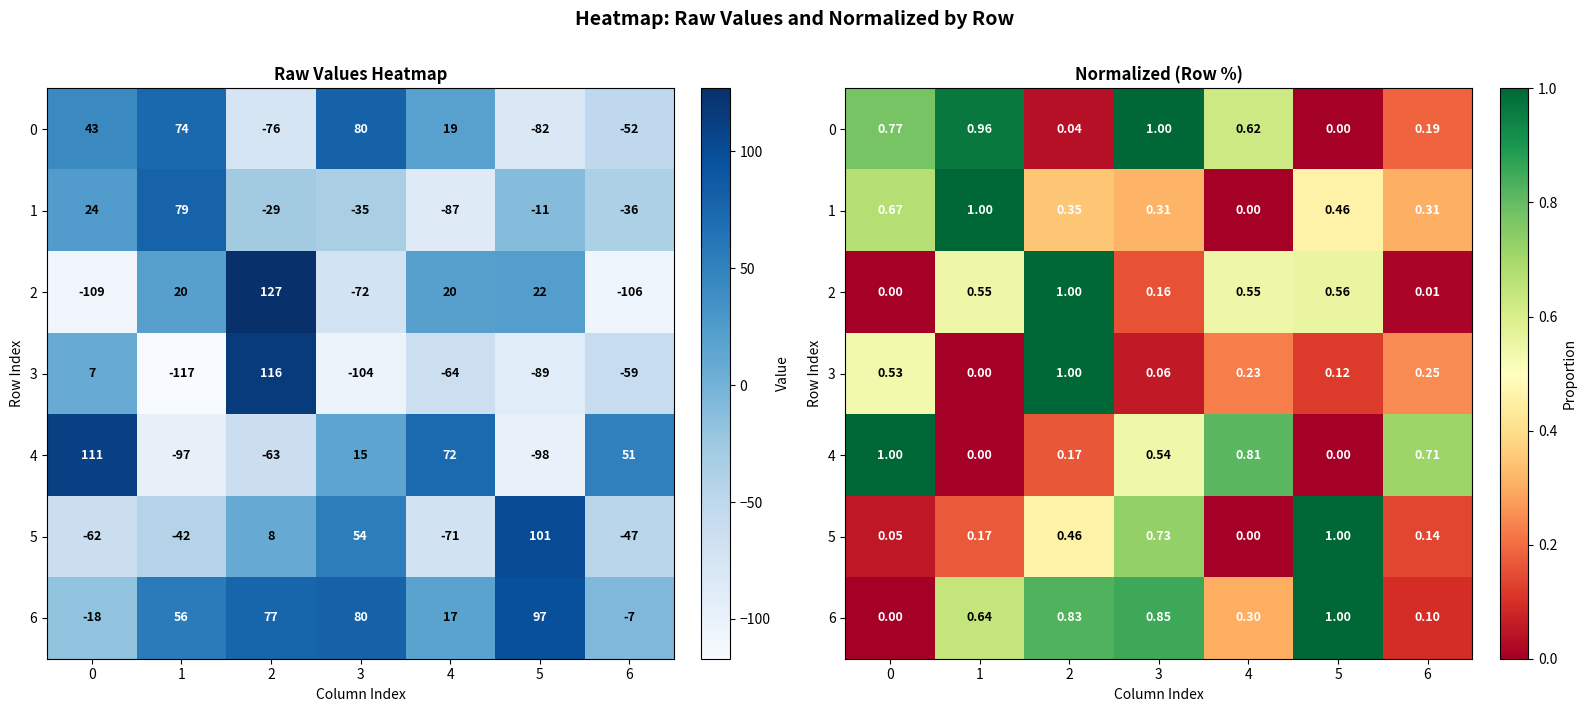

At which label does 1 reach its minimum?

4